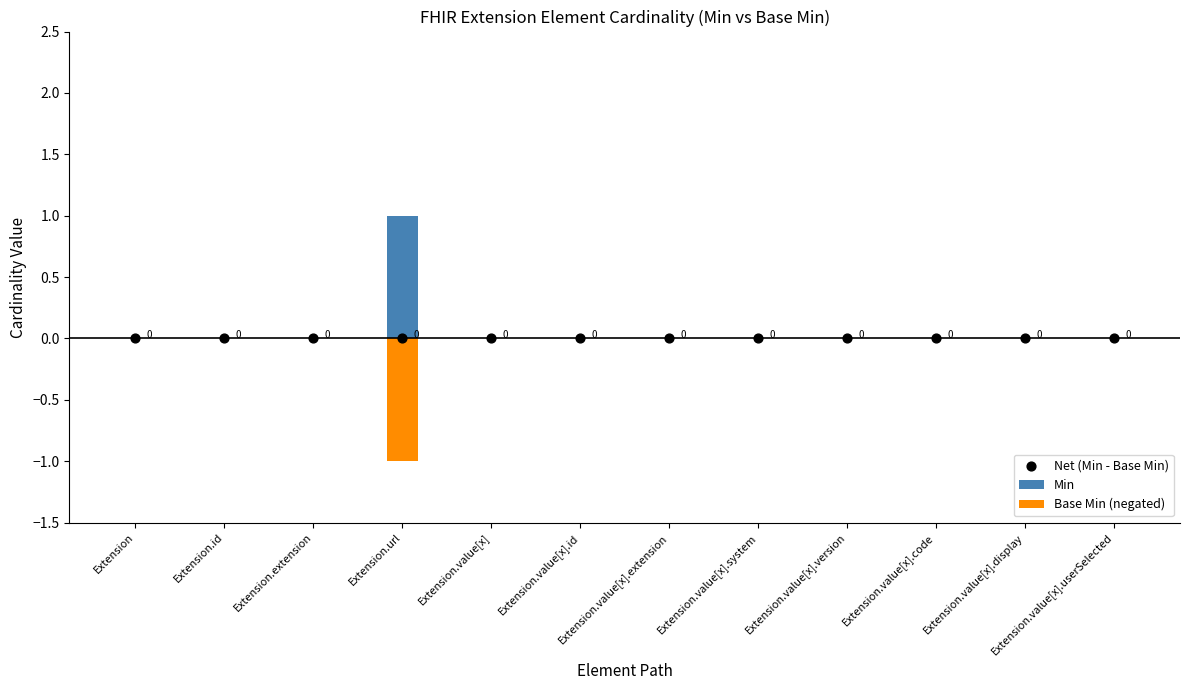

Which series reaches the maximum Y coordinate?

Min